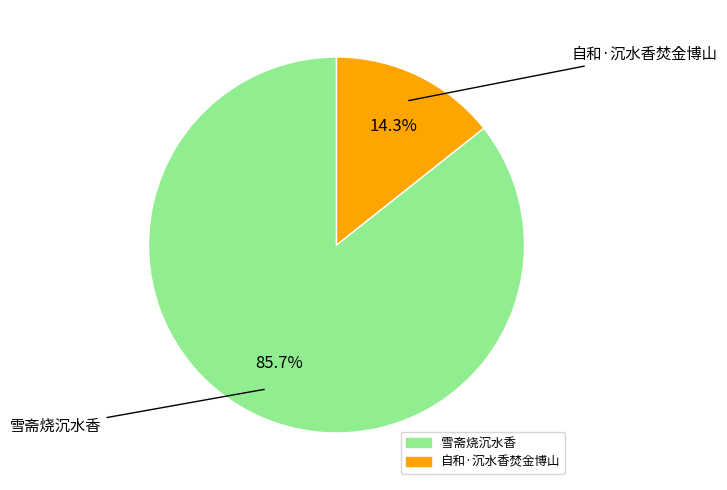

Rank the categories by value from highest to lowest.

雪斋烧沉水香, 自和·沉水香焚金博山